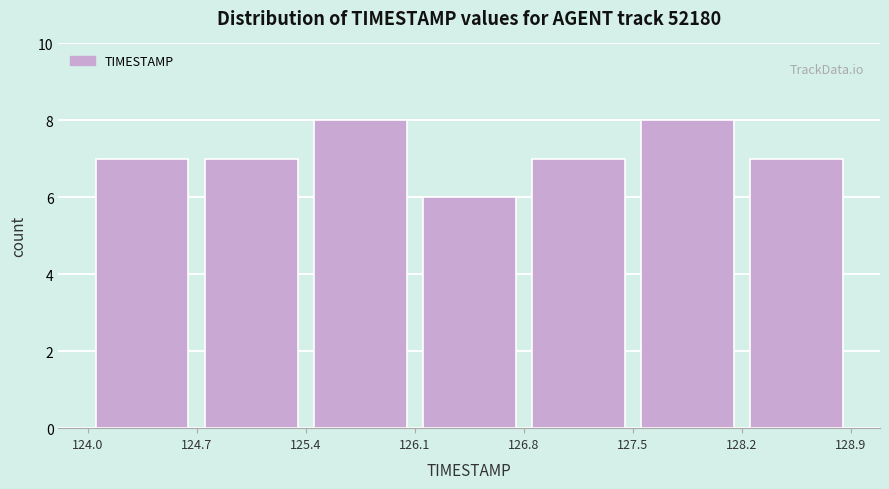

What is the height of the bar covering 126.8 to 127.5 on the x-axis? The values are not printed on the chart, so give them approximately, as read against the axis.

7